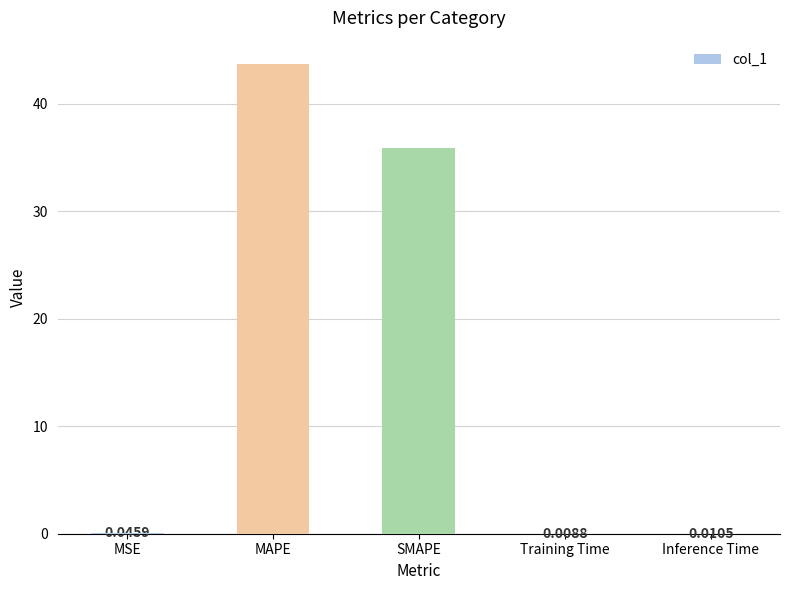

What is the sum of the values at Training Time and MAPE?

43.7